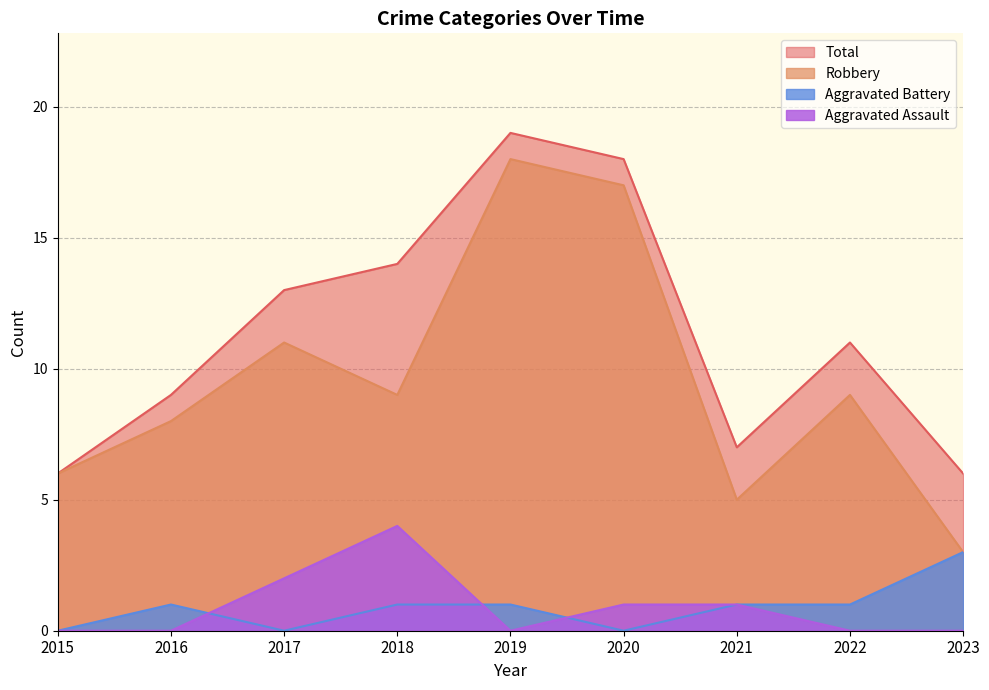

Which series has the largest total across all categories?

Total